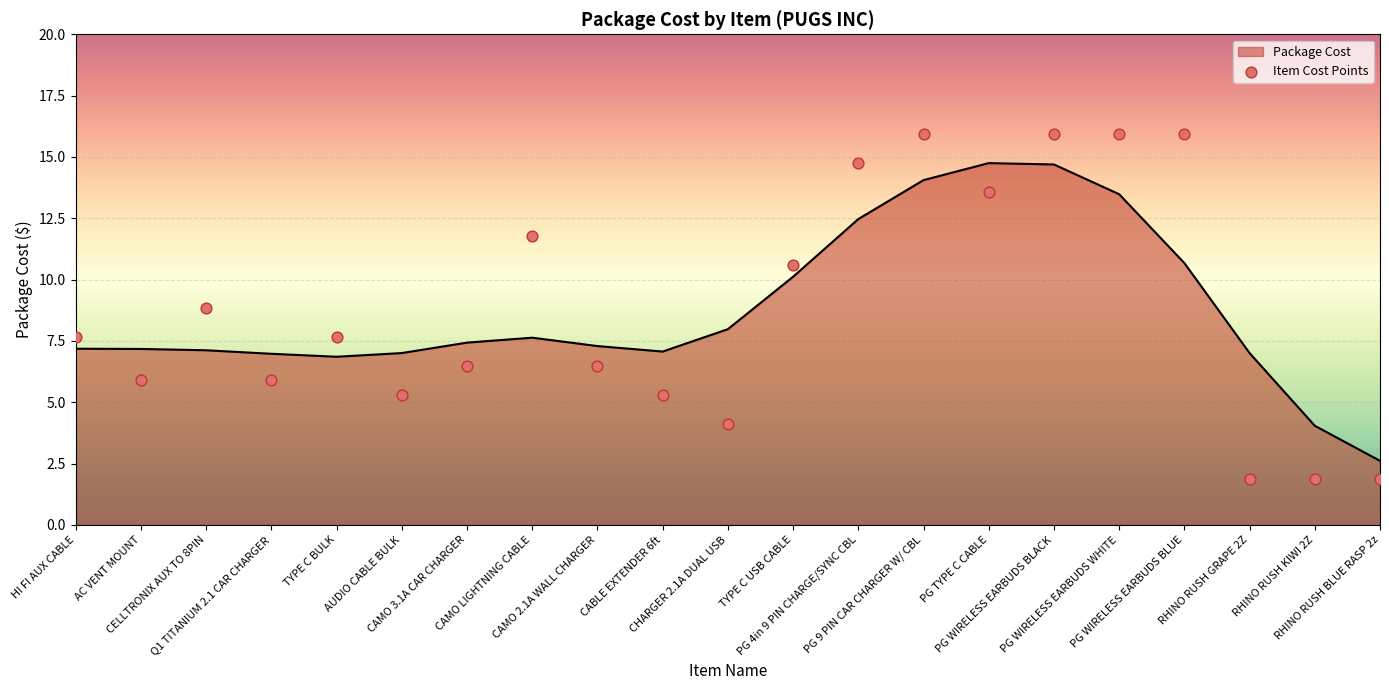

What is the ratio of the value at RHINO RUSH BLUE RASP 2z to the value at TYPE C USB CABLE?

0.2